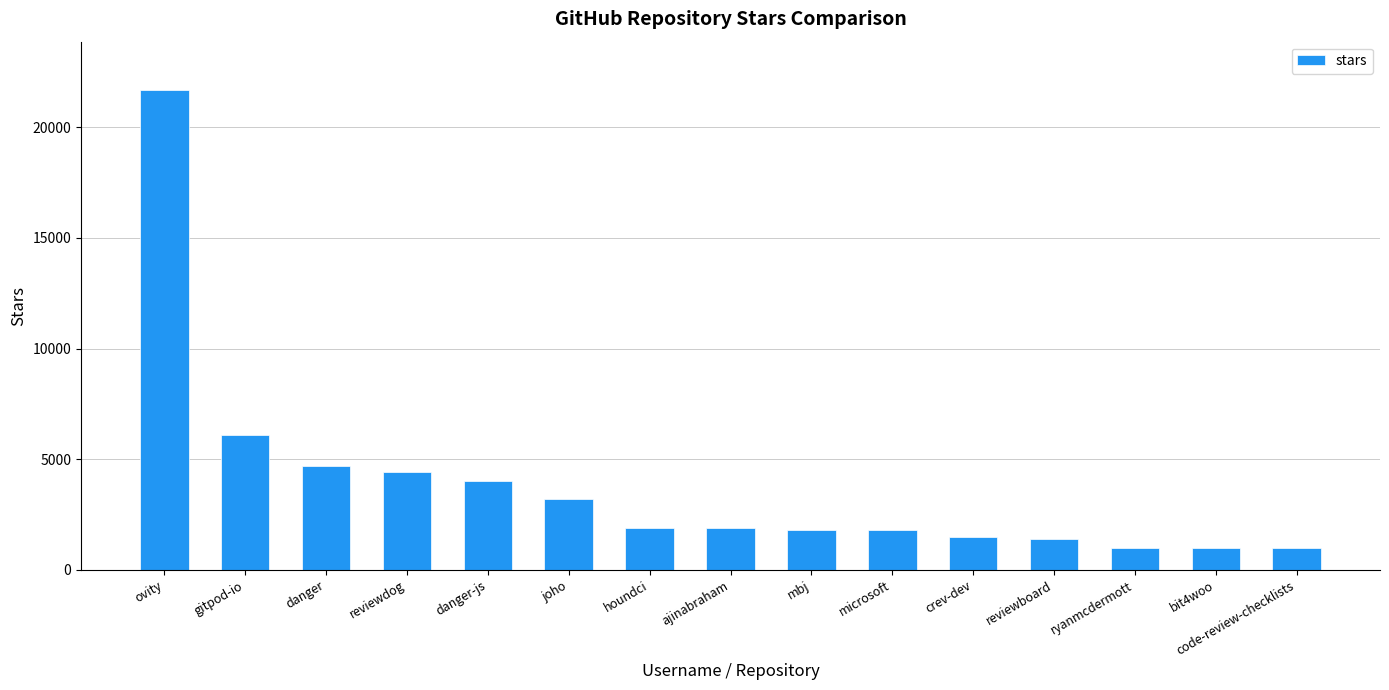

Between houndci and gitpod-io, which is larger?

gitpod-io